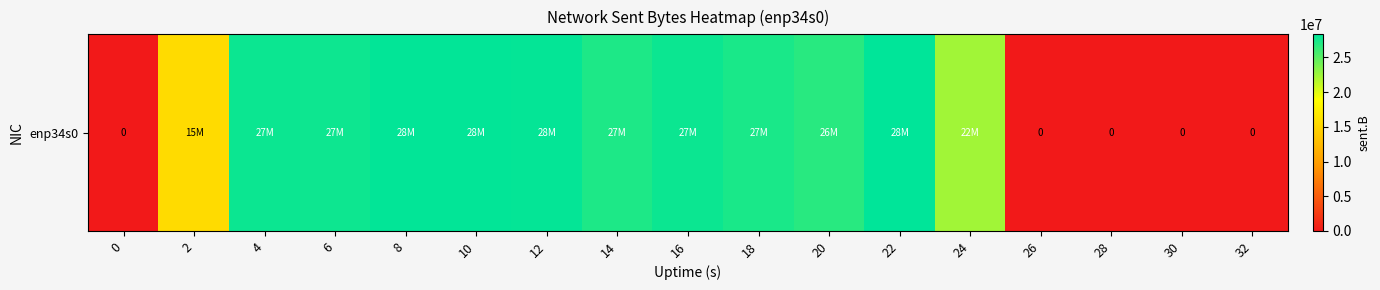

What is the difference between the values at 24 and 32?

22347748